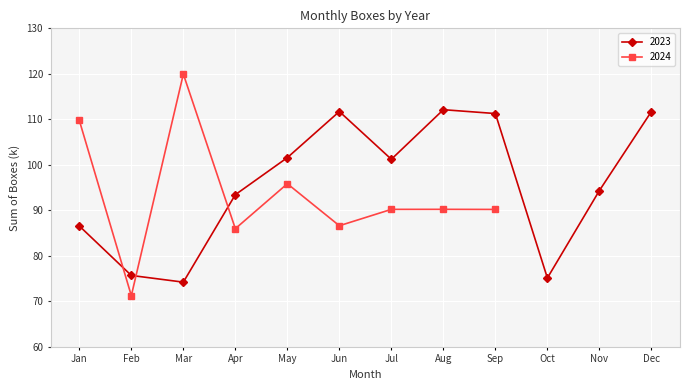

What is the sum of the values at Dec and Apr?

205.1